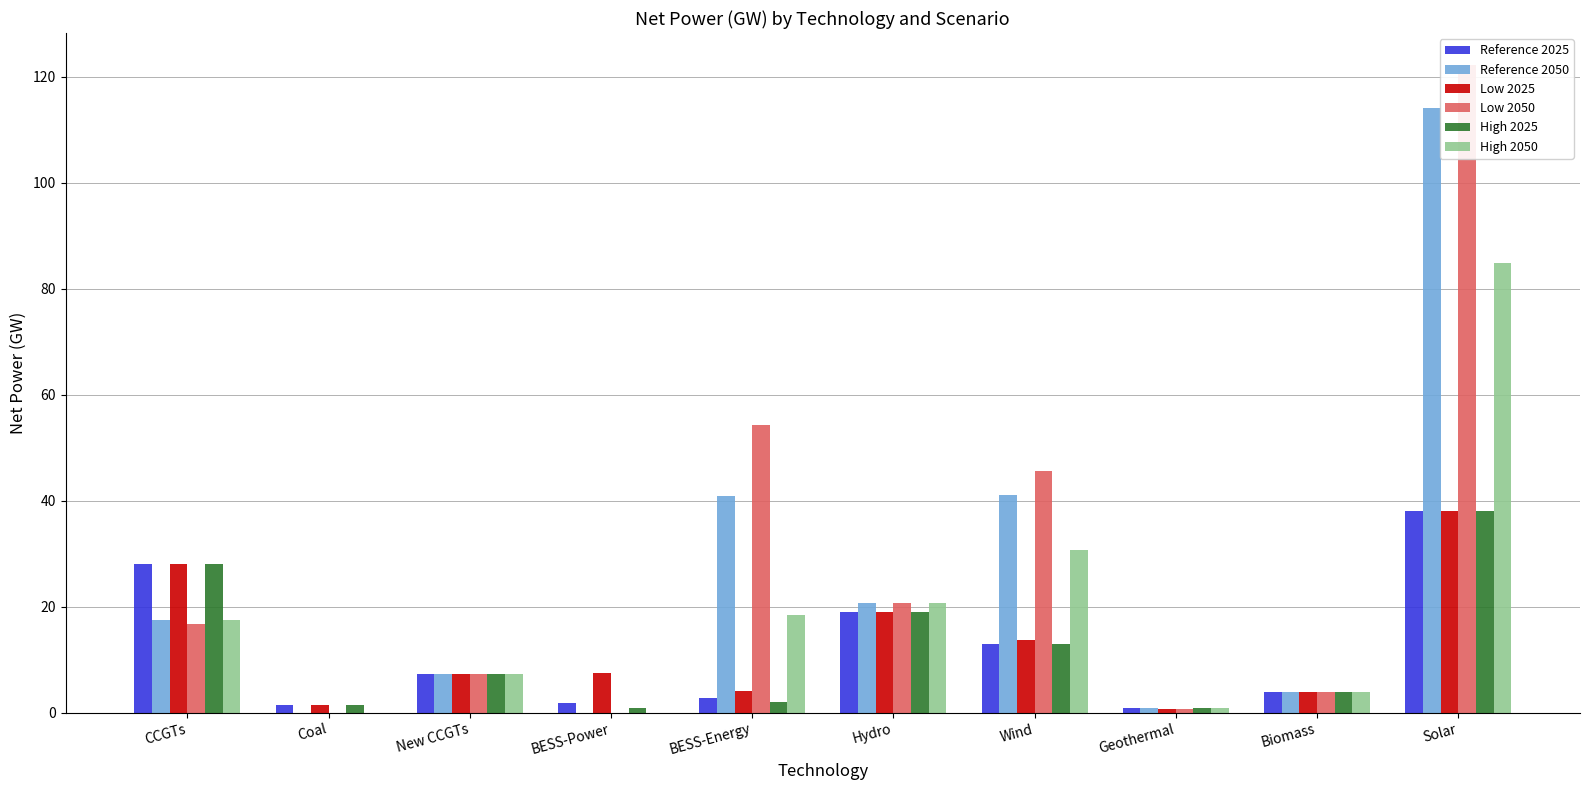

The High 2025 series shows 2.0 at BESS-Energy. True or false?

True